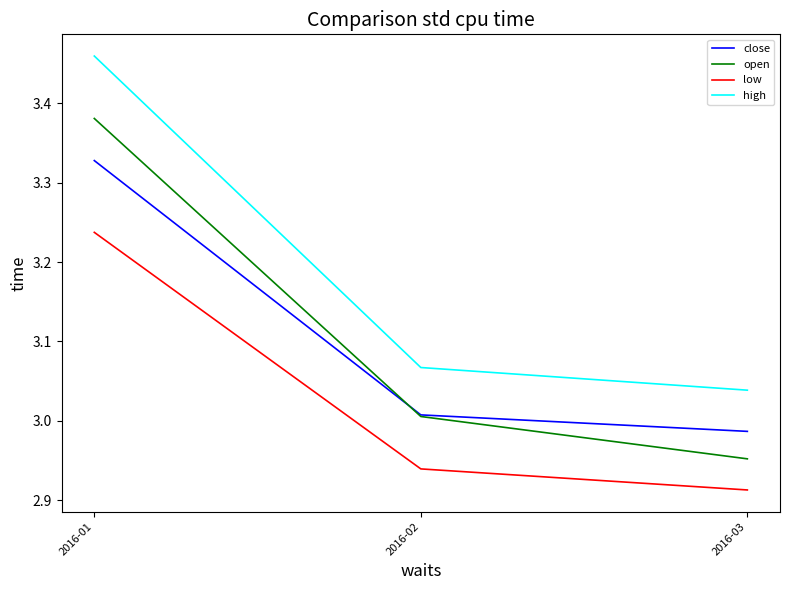

What is the difference between the highest and lowest values at 2016-01?

0.2